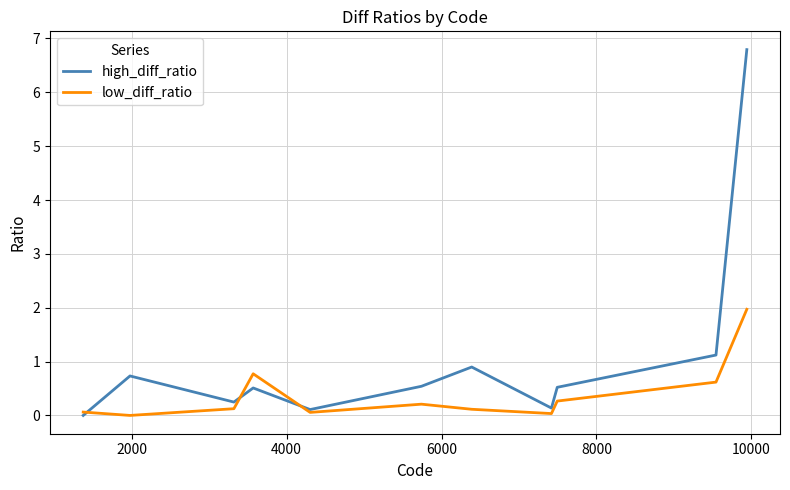

Which series ends up on top after the final intersection of high_diff_ratio and low_diff_ratio?

high_diff_ratio